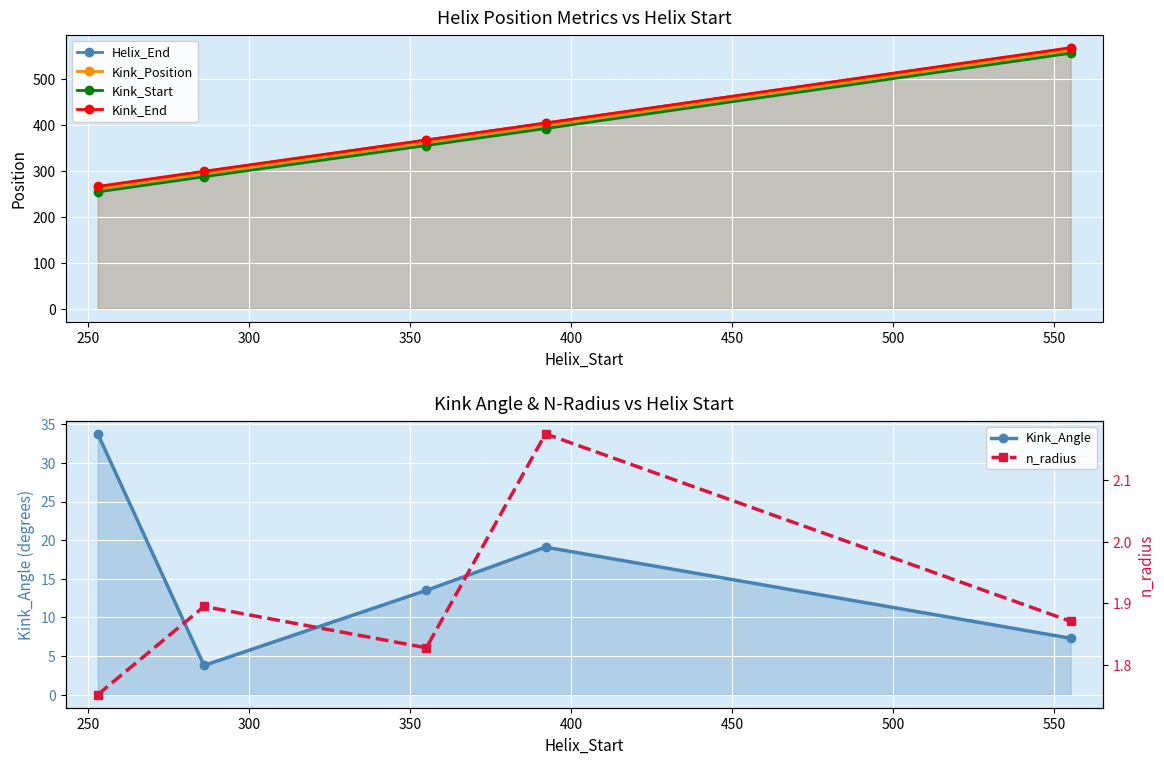

Which series has the largest total across all categories?

Kink_End